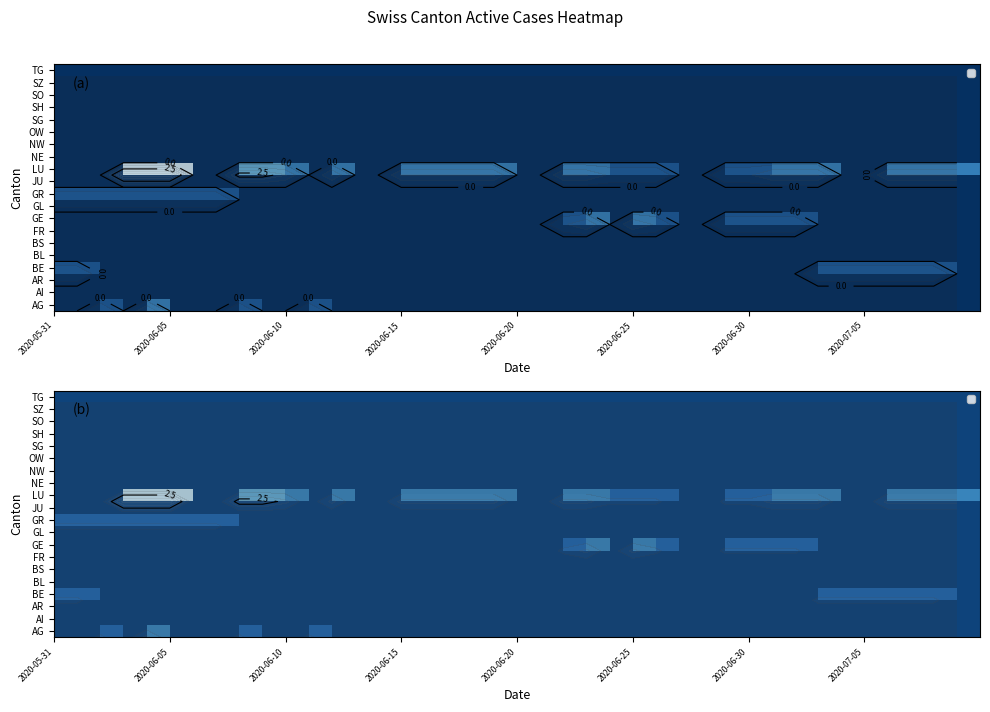

At how many categories does at least one series exceed 4?

3